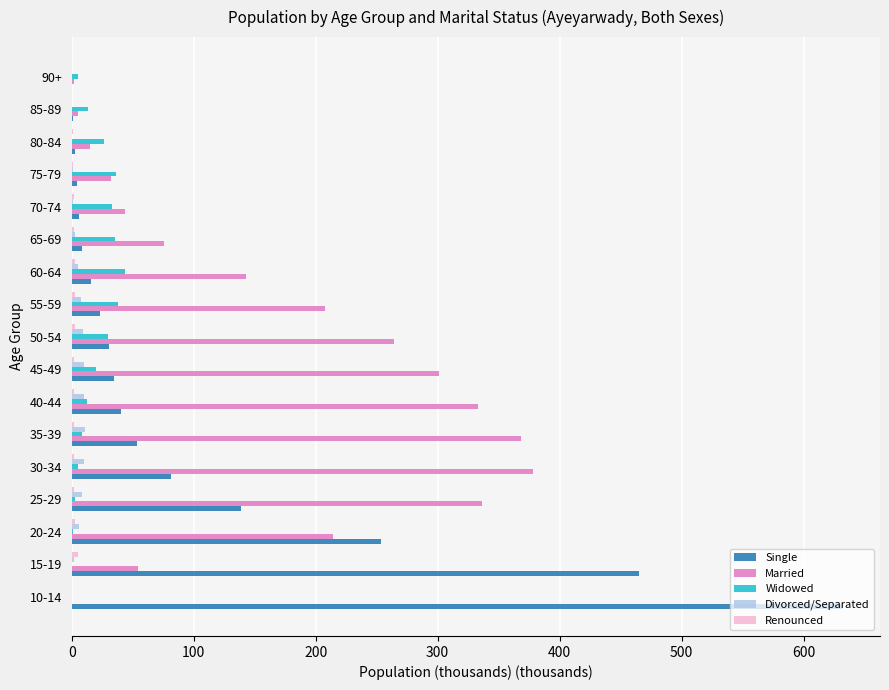

Between 35-39 and 85-89, which series saw the biggest shift?

Married